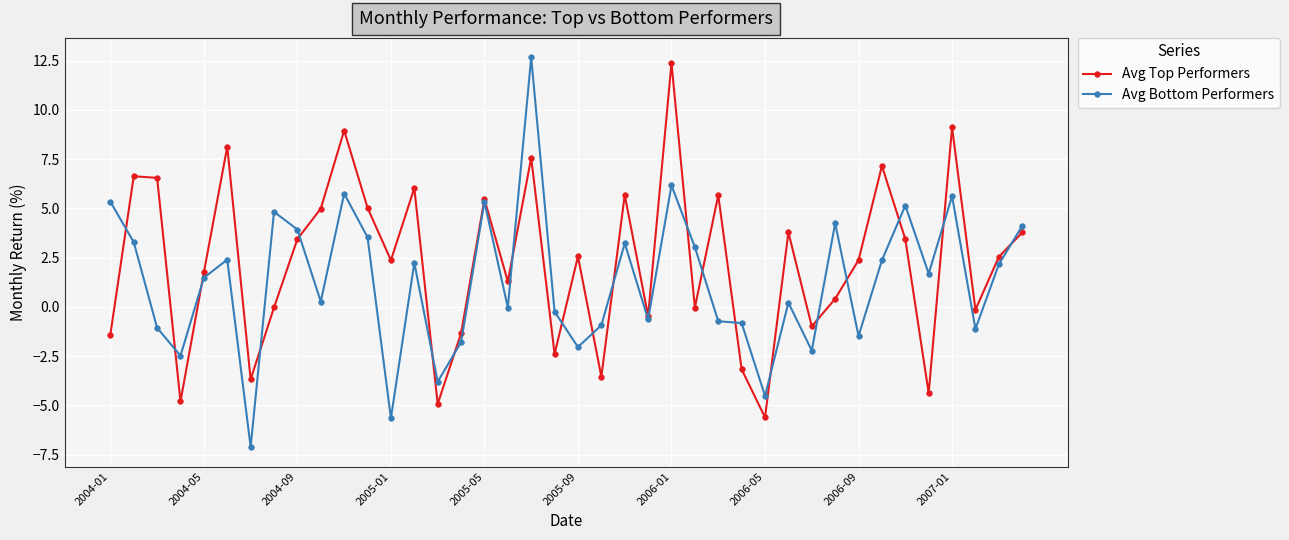

How many interior local peaks does the Avg Top Performers series have?

13